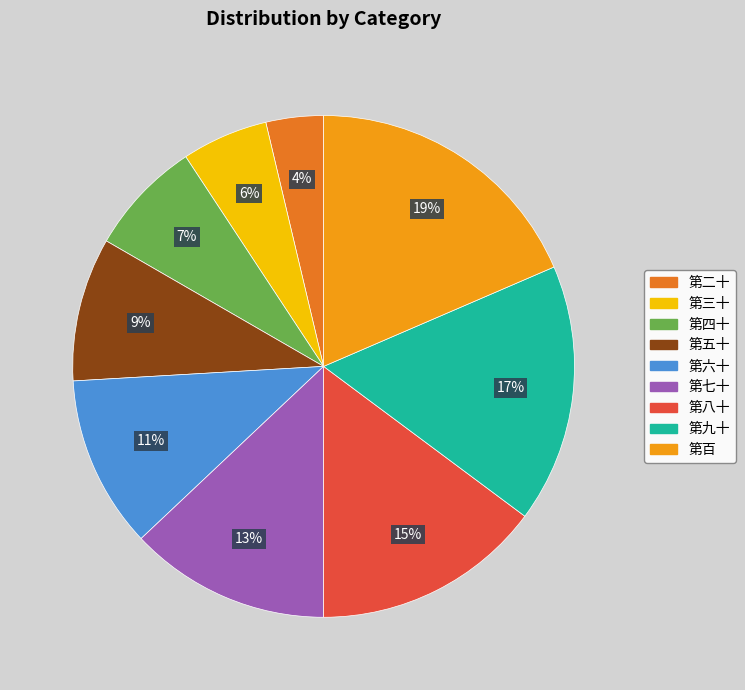

To the nearest percent, what percentage of the pie is 第百?

19%